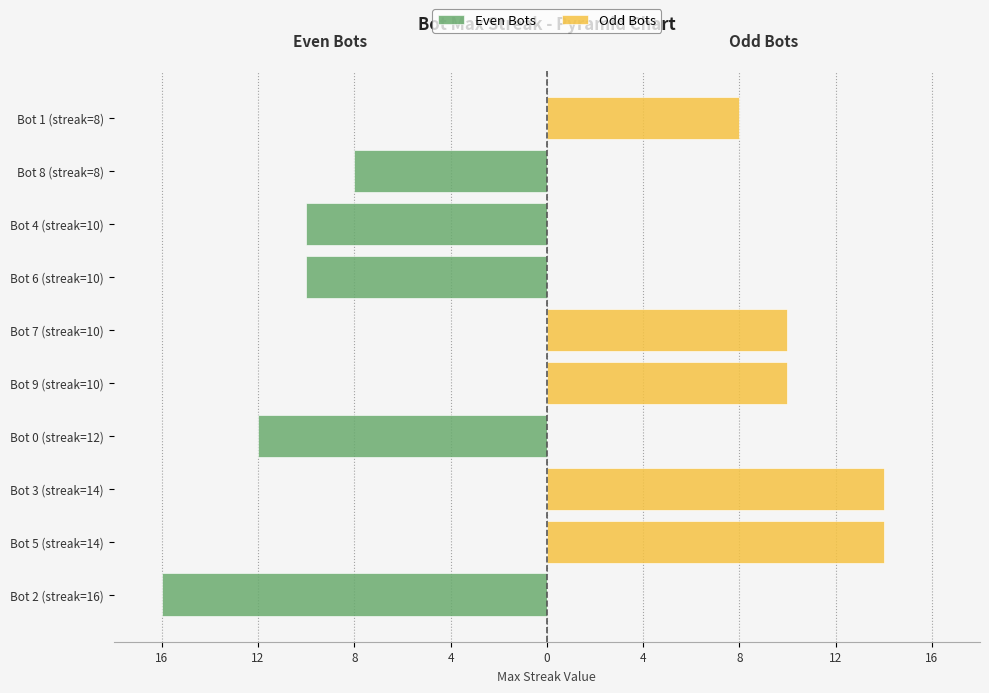

How many categories are shown in the chart?

10